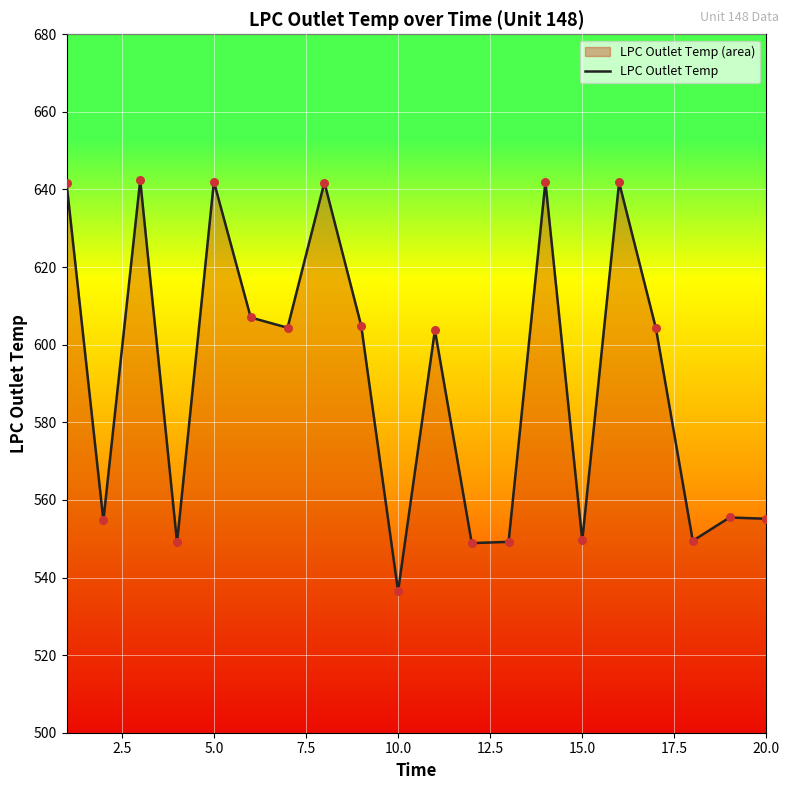

Which has a higher value, 5.0 or 15.0?

5.0